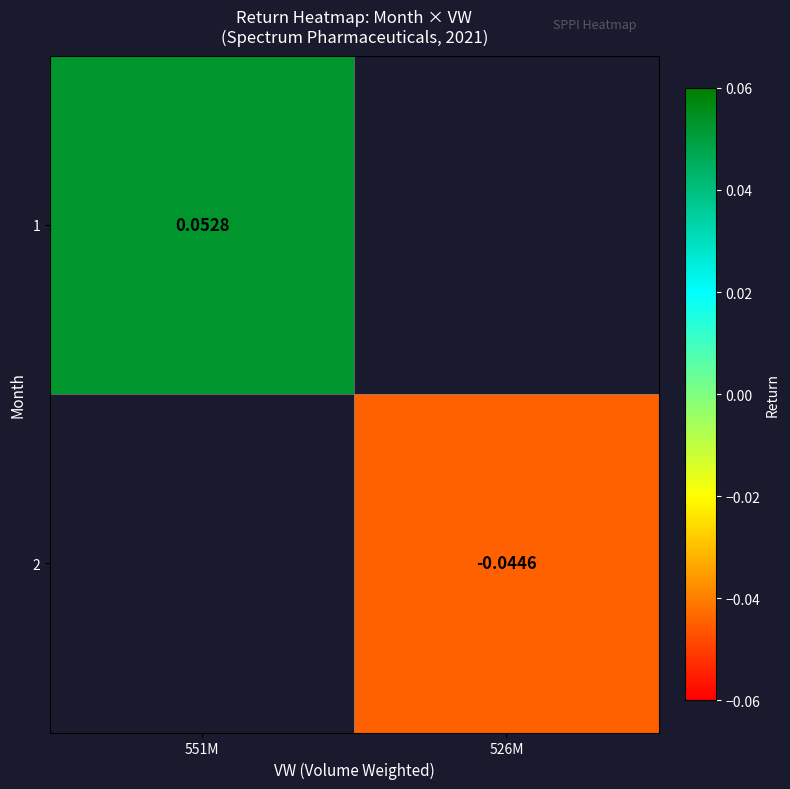

Rank the series at 551M from highest to lowest value.

1, 2